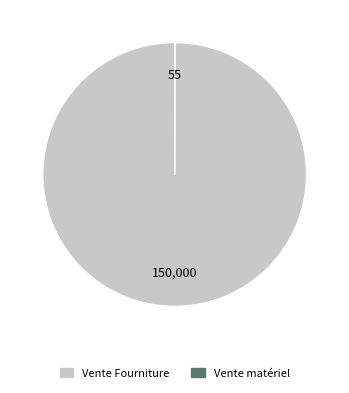

Does any single category account for the majority?

Yes